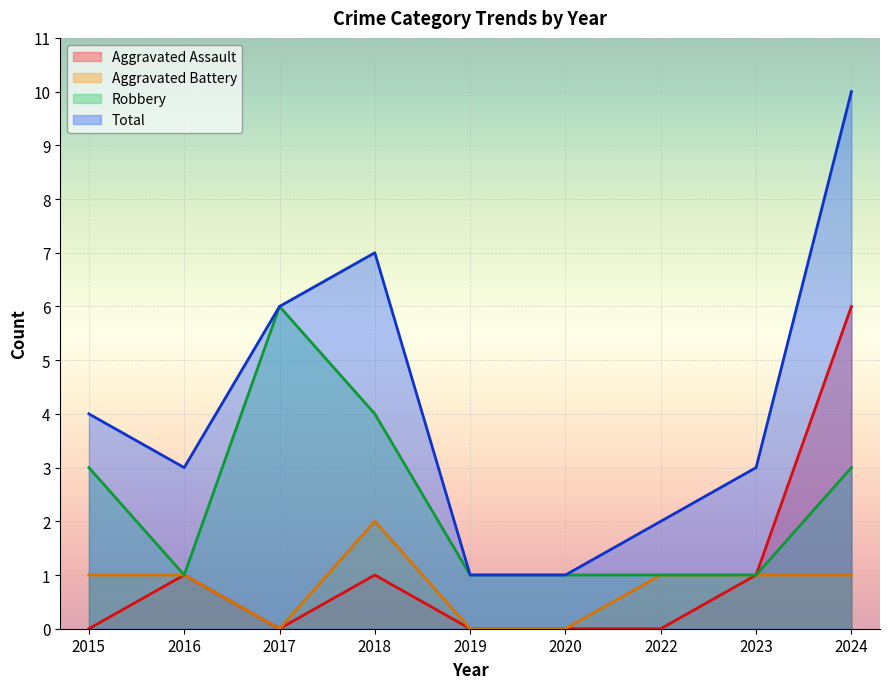

What are all the series names shown in the legend?

Aggravated Assault, Aggravated Battery, Robbery, Total